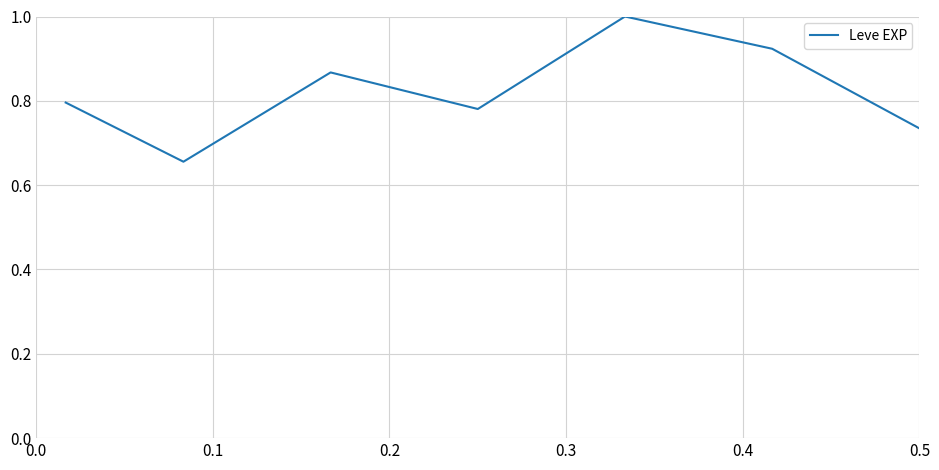

What is the difference between the maximum and minimum values?

0.3